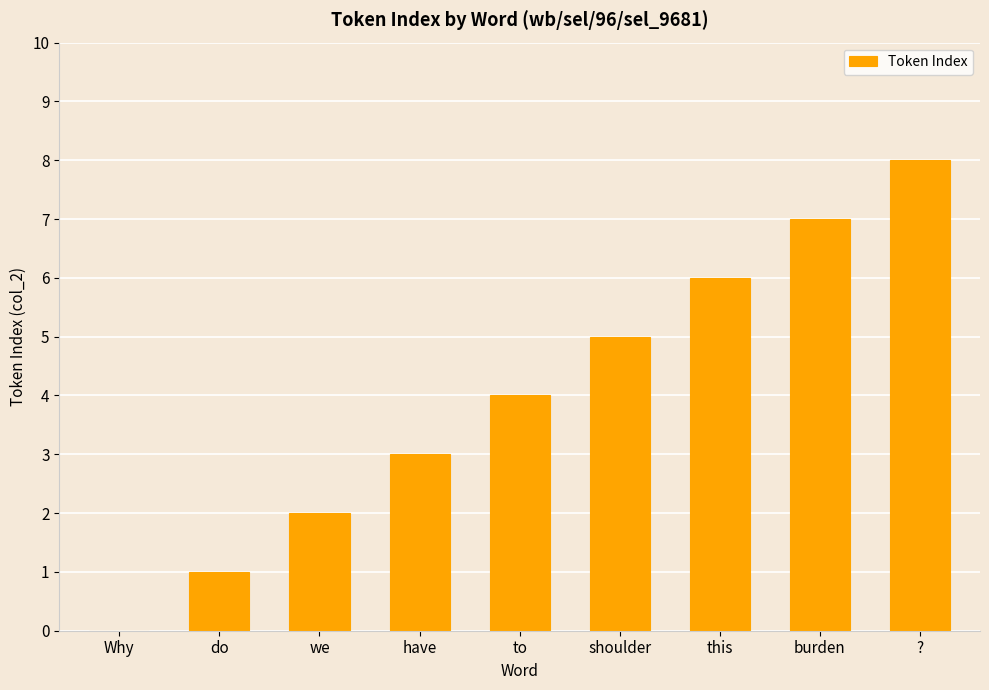

How many positive values are there?

8